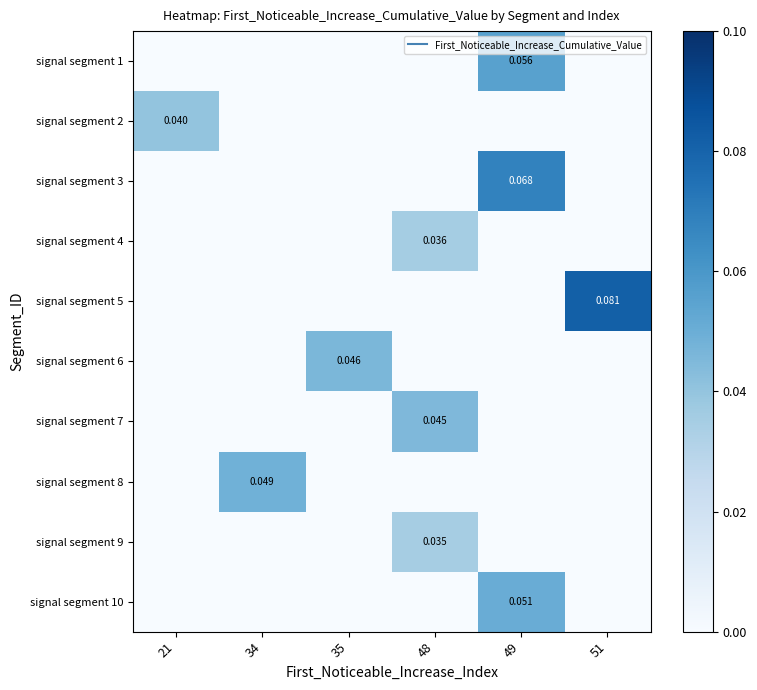

What is the total value across all series at 48?

0.1